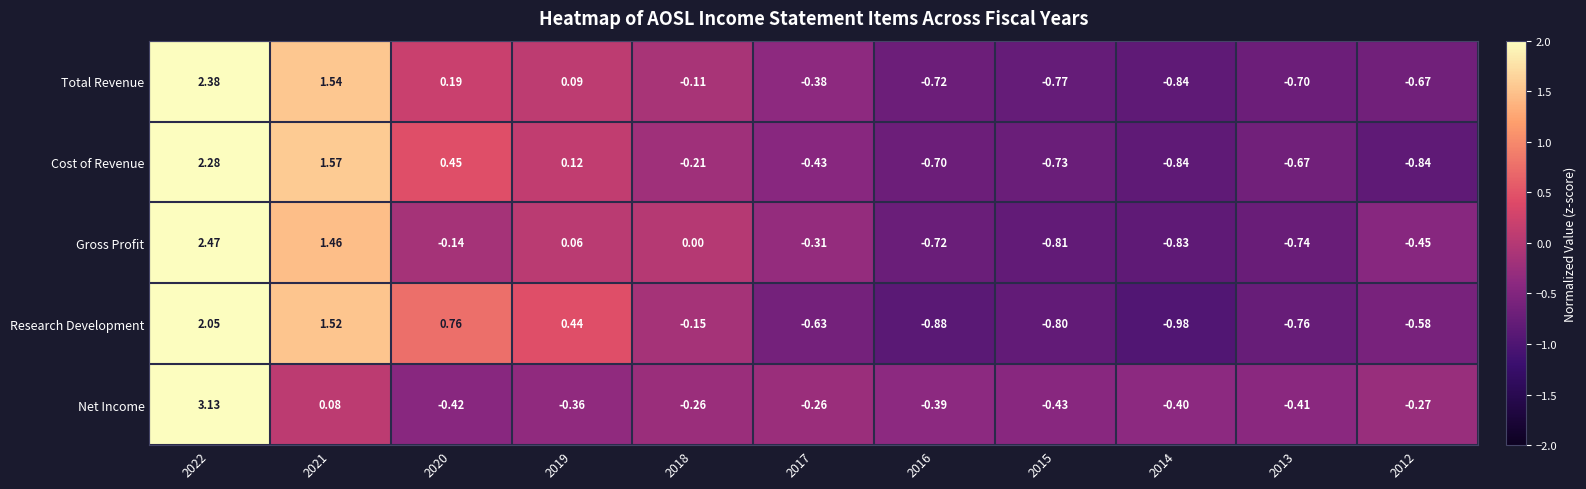

Rank the series at 2020 from highest to lowest value.

Research Development, Cost of Revenue, Total Revenue, Gross Profit, Net Income